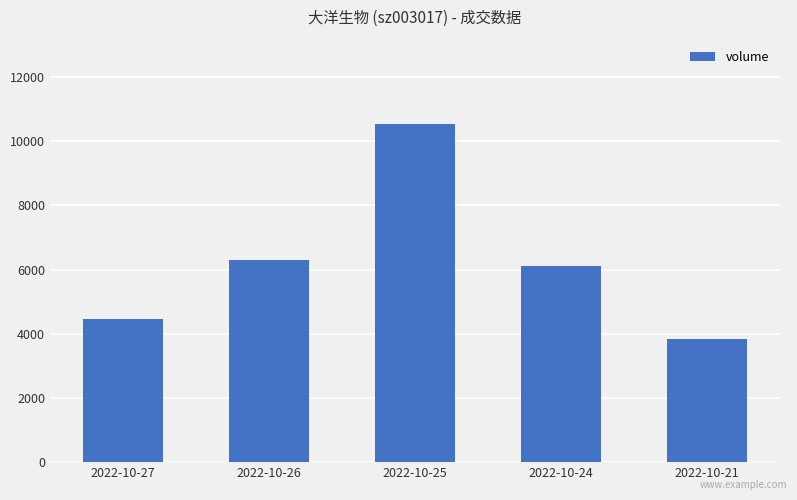

The chart shows a value of 10530 at 2022-10-25. True or false?

True